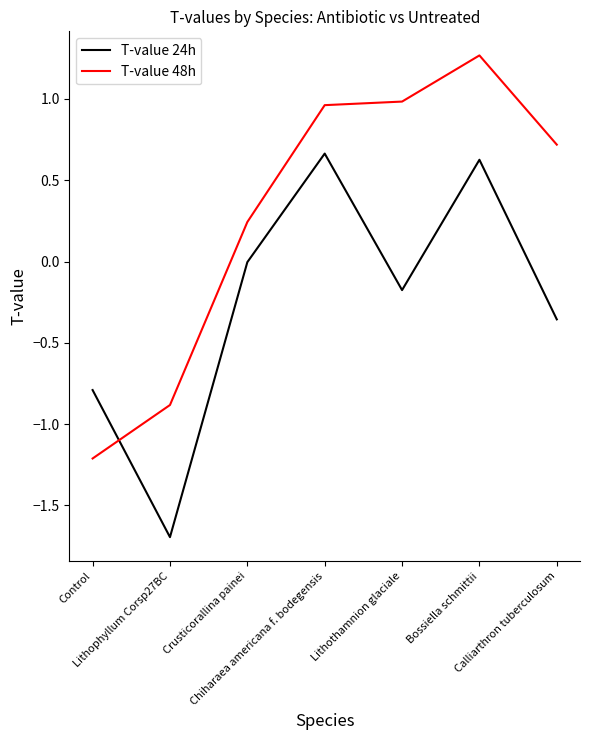

What is the sum of the T-value 48h values at Calliarthron tuberculosum and Bossiella schmittii?

2.0